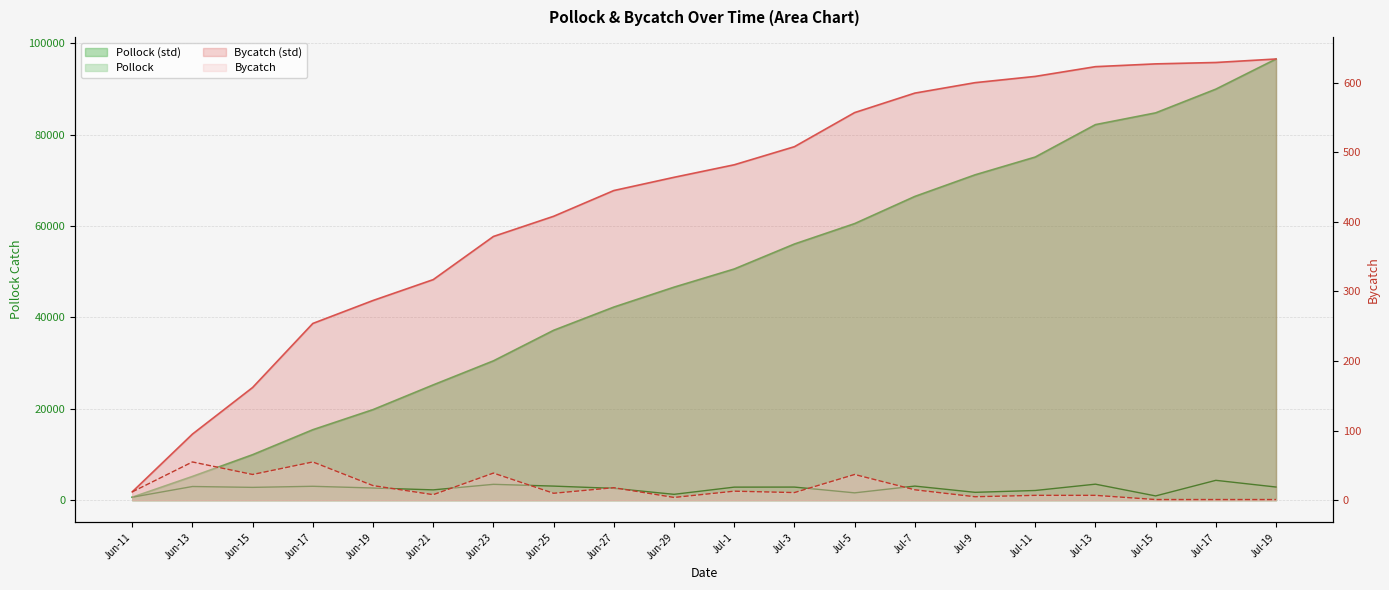

Read the Pollock (std) value at Jun-19.

19832.9